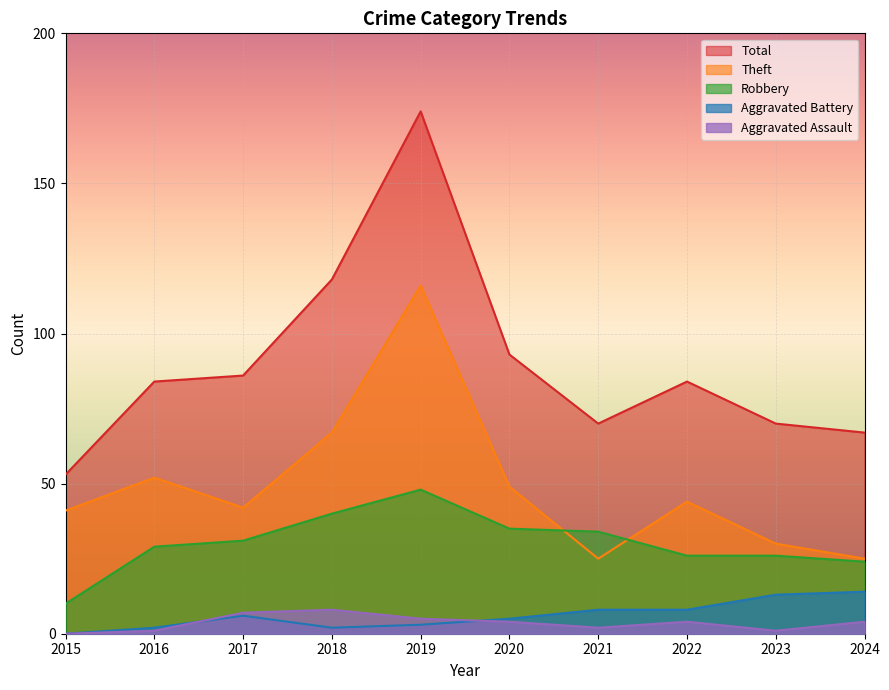

How many distinct data groups are displayed?

5